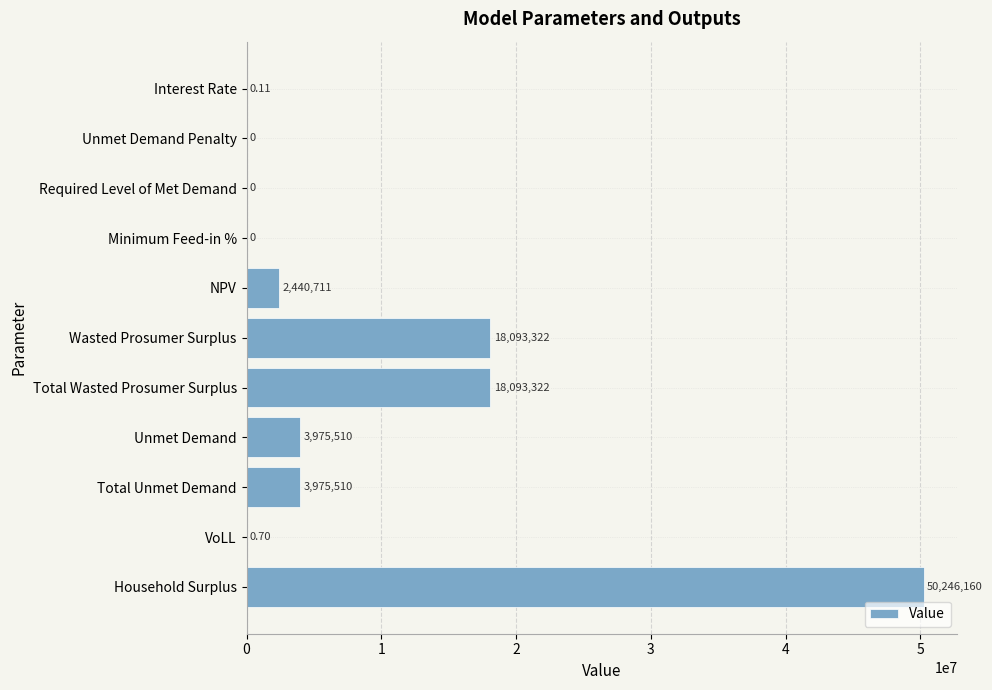

Between Required Level of Met Demand and Unmet Demand, which is larger?

Unmet Demand